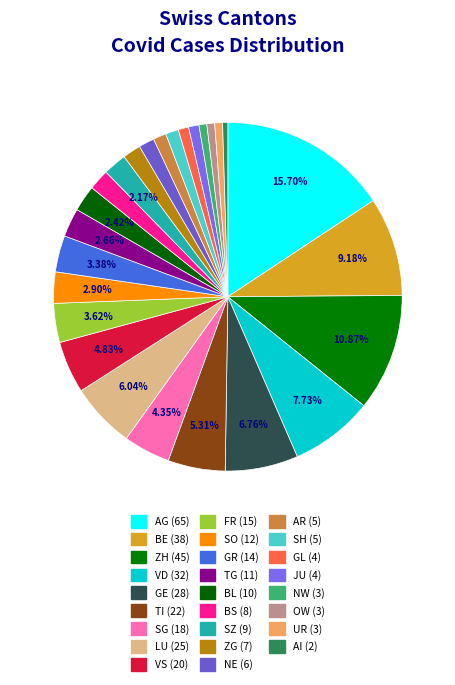

Which slice is the smallest?

AI